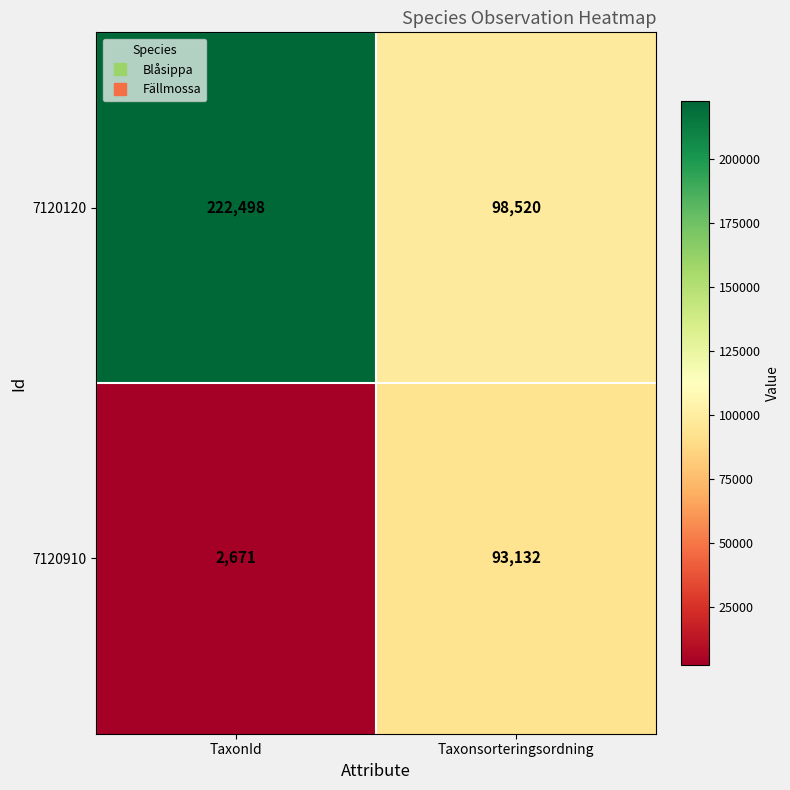

Is it true that 7120120 equals 98520 at Taxonsorteringsordning?

True